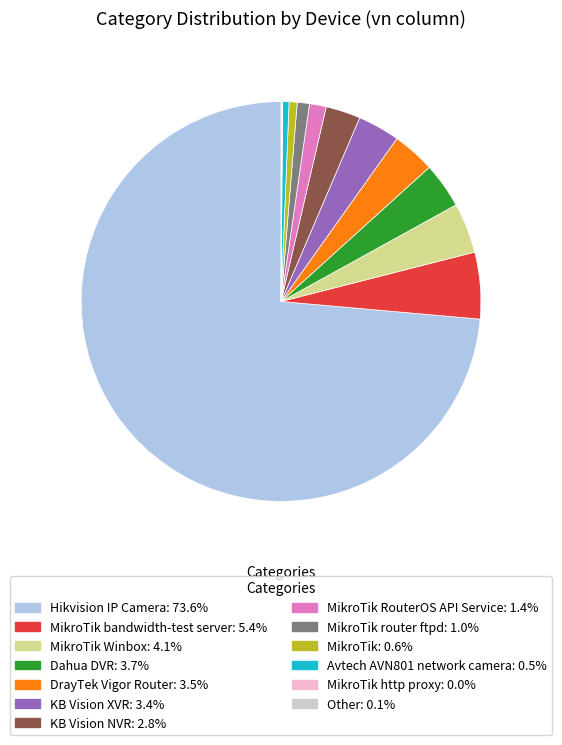

Is there a majority slice in this chart?

Yes